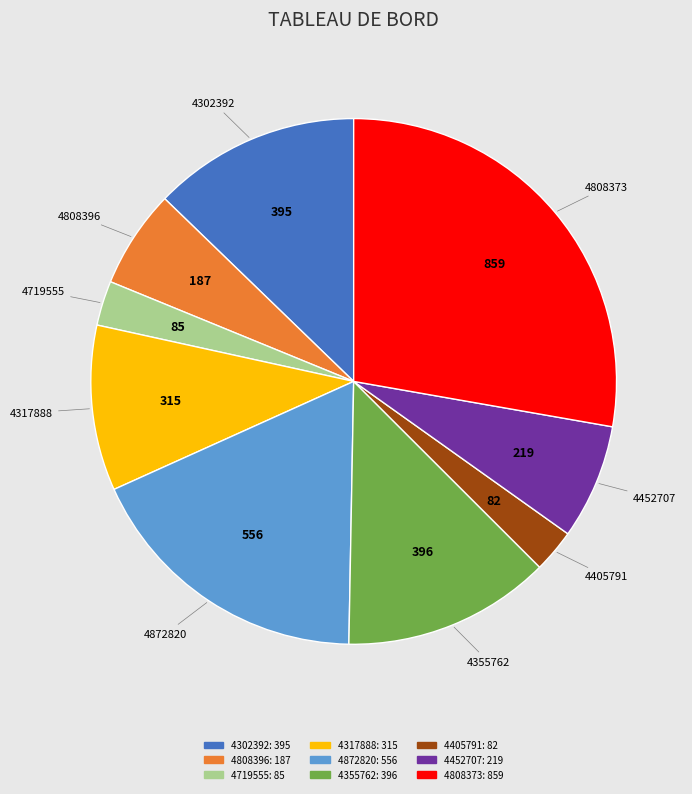

Is there any slice that represents more than half of the pie?

No